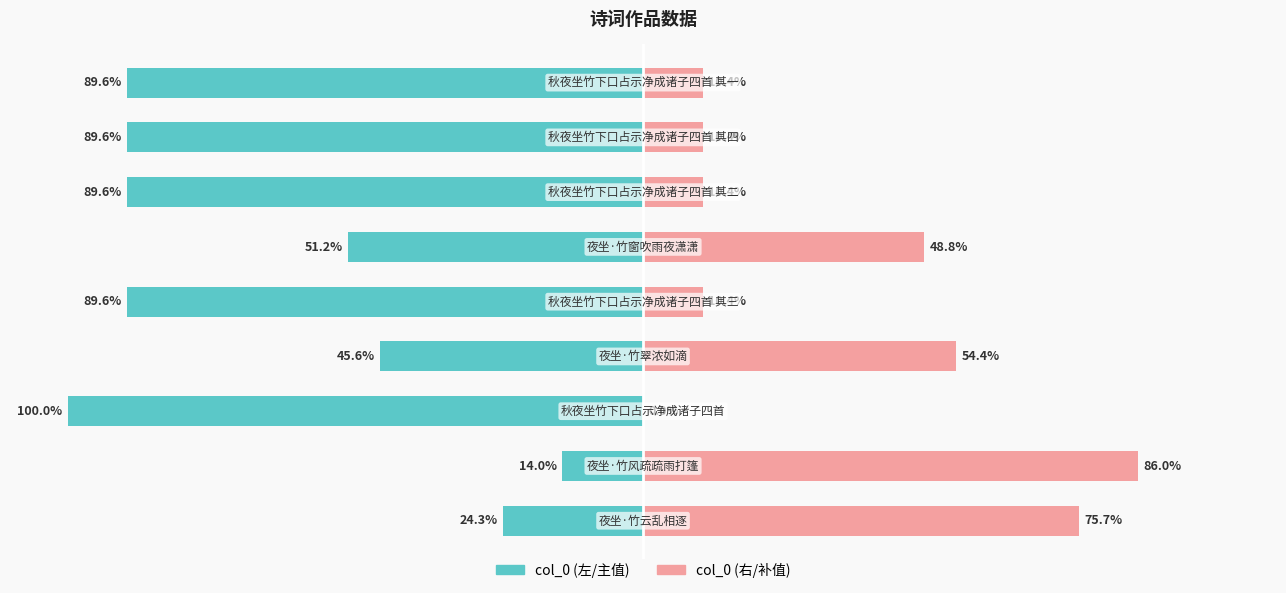

At 2, list the series in order from smallest to largest.

col_0 (左), col_0 (右)